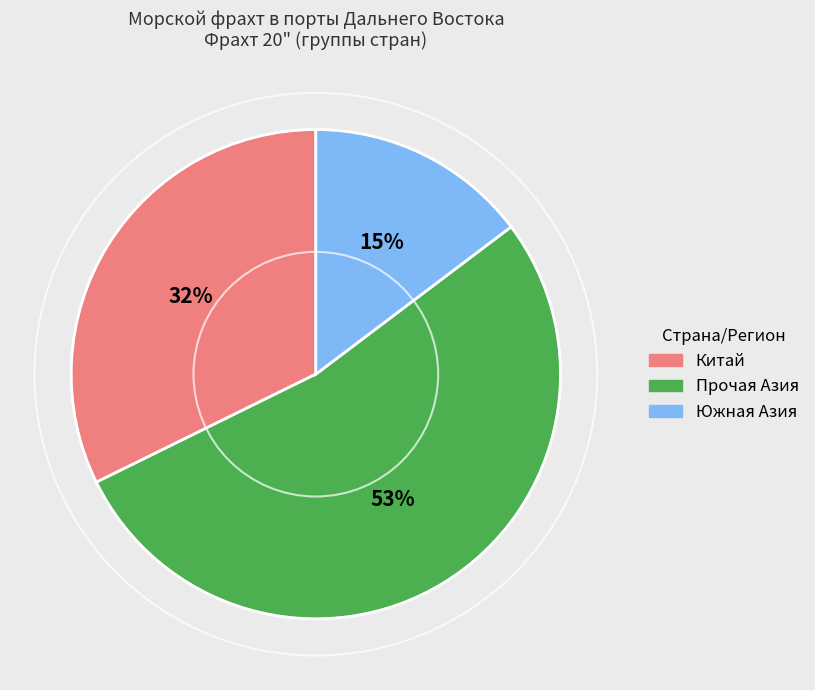

Is there a majority slice in this chart?

Yes